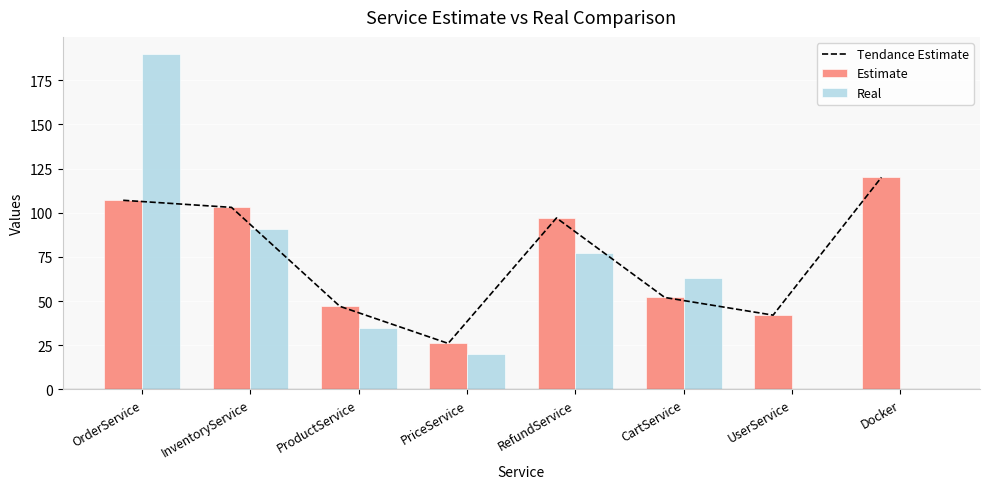

Count the number of data series in this chart.

3